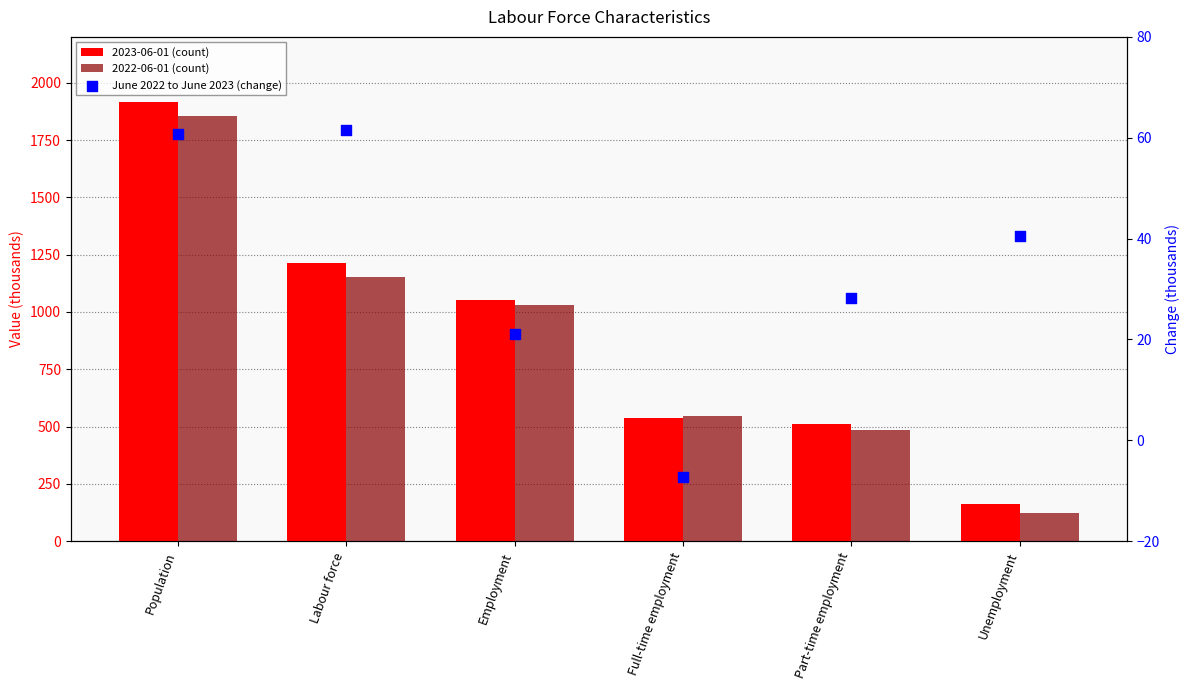

At which category is the sum across all series the highest?

Population